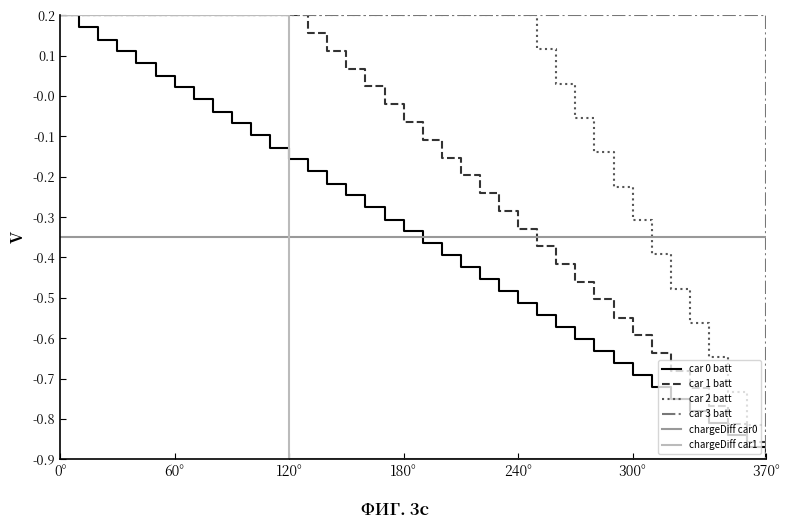

True or false: car 0 batt and chargeDiff car0 cross at least once.

True